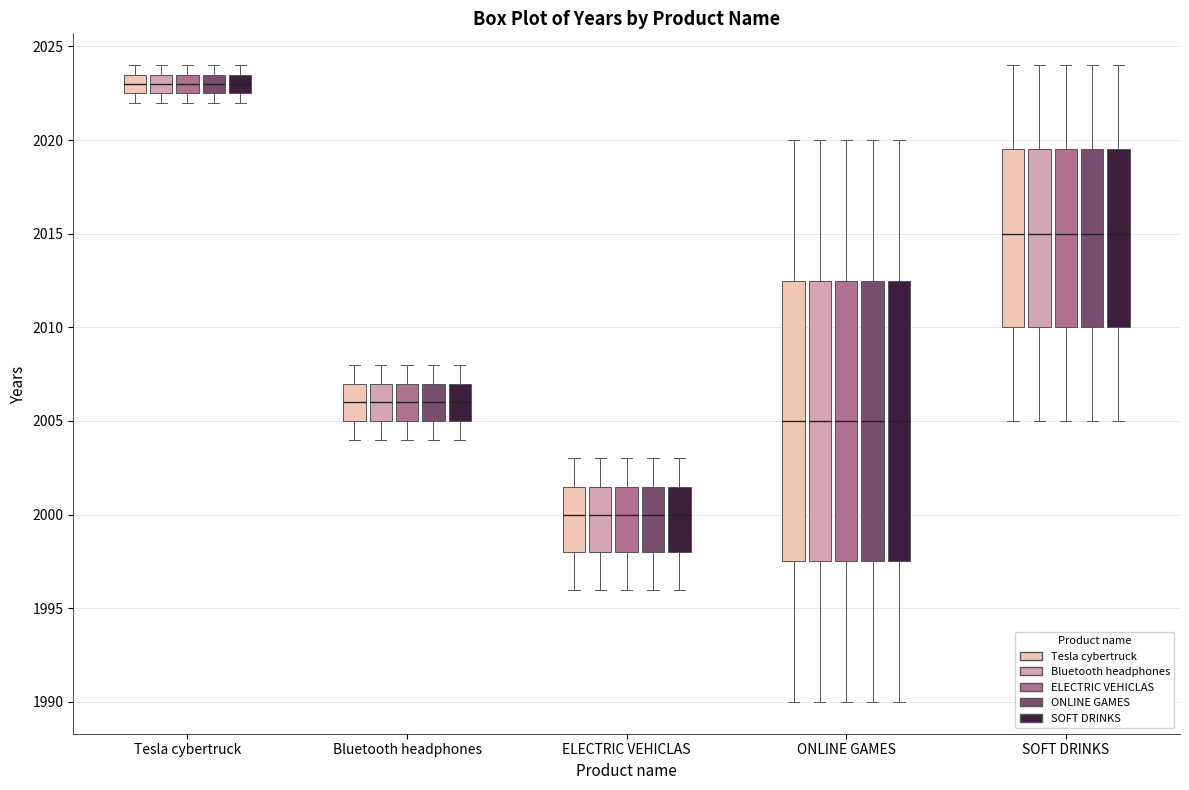

Reading left to right, transcribe this box plot: for each box, give where its median line is, the range the box spans, and where its two whiskers end, as read against the y-axis. The values are not printed on the chart, so give them approximately, as read against the axis.

Tesla cybertruck (Tesla cybertruck): median 2023.0, box 2022.5 to 2023.5, whiskers 2022.0 to 2024.0
Tesla cybertruck (Bluetooth headphones): median 2023.0, box 2022.5 to 2023.5, whiskers 2022.0 to 2024.0
Tesla cybertruck (ELECTRIC VEHICLAS): median 2023.0, box 2022.5 to 2023.5, whiskers 2022.0 to 2024.0
Tesla cybertruck (ONLINE GAMES): median 2023.0, box 2022.5 to 2023.5, whiskers 2022.0 to 2024.0
Tesla cybertruck (SOFT DRINKS): median 2023.0, box 2022.5 to 2023.5, whiskers 2022.0 to 2024.0
Bluetooth headphones (Tesla cybertruck): median 2006.0, box 2005.0 to 2007.0, whiskers 2004.0 to 2008.0
Bluetooth headphones (Bluetooth headphones): median 2006.0, box 2005.0 to 2007.0, whiskers 2004.0 to 2008.0
Bluetooth headphones (ELECTRIC VEHICLAS): median 2006.0, box 2005.0 to 2007.0, whiskers 2004.0 to 2008.0
Bluetooth headphones (ONLINE GAMES): median 2006.0, box 2005.0 to 2007.0, whiskers 2004.0 to 2008.0
Bluetooth headphones (SOFT DRINKS): median 2006.0, box 2005.0 to 2007.0, whiskers 2004.0 to 2008.0
ELECTRIC VEHICLAS (Tesla cybertruck): median 2000.0, box 1998.0 to 2001.5, whiskers 1996.0 to 2003.0
ELECTRIC VEHICLAS (Bluetooth headphones): median 2000.0, box 1998.0 to 2001.5, whiskers 1996.0 to 2003.0
ELECTRIC VEHICLAS (ELECTRIC VEHICLAS): median 2000.0, box 1998.0 to 2001.5, whiskers 1996.0 to 2003.0
ELECTRIC VEHICLAS (ONLINE GAMES): median 2000.0, box 1998.0 to 2001.5, whiskers 1996.0 to 2003.0
ELECTRIC VEHICLAS (SOFT DRINKS): median 2000.0, box 1998.0 to 2001.5, whiskers 1996.0 to 2003.0
ONLINE GAMES (Tesla cybertruck): median 2005.0, box 1997.5 to 2012.5, whiskers 1990.0 to 2020.0
ONLINE GAMES (Bluetooth headphones): median 2005.0, box 1997.5 to 2012.5, whiskers 1990.0 to 2020.0
ONLINE GAMES (ELECTRIC VEHICLAS): median 2005.0, box 1997.5 to 2012.5, whiskers 1990.0 to 2020.0
ONLINE GAMES (ONLINE GAMES): median 2005.0, box 1997.5 to 2012.5, whiskers 1990.0 to 2020.0
ONLINE GAMES (SOFT DRINKS): median 2005.0, box 1997.5 to 2012.5, whiskers 1990.0 to 2020.0
SOFT DRINKS (Tesla cybertruck): median 2015.0, box 2010.0 to 2019.5, whiskers 2005.0 to 2024.0
SOFT DRINKS (Bluetooth headphones): median 2015.0, box 2010.0 to 2019.5, whiskers 2005.0 to 2024.0
SOFT DRINKS (ELECTRIC VEHICLAS): median 2015.0, box 2010.0 to 2019.5, whiskers 2005.0 to 2024.0
SOFT DRINKS (ONLINE GAMES): median 2015.0, box 2010.0 to 2019.5, whiskers 2005.0 to 2024.0
SOFT DRINKS (SOFT DRINKS): median 2015.0, box 2010.0 to 2019.5, whiskers 2005.0 to 2024.0